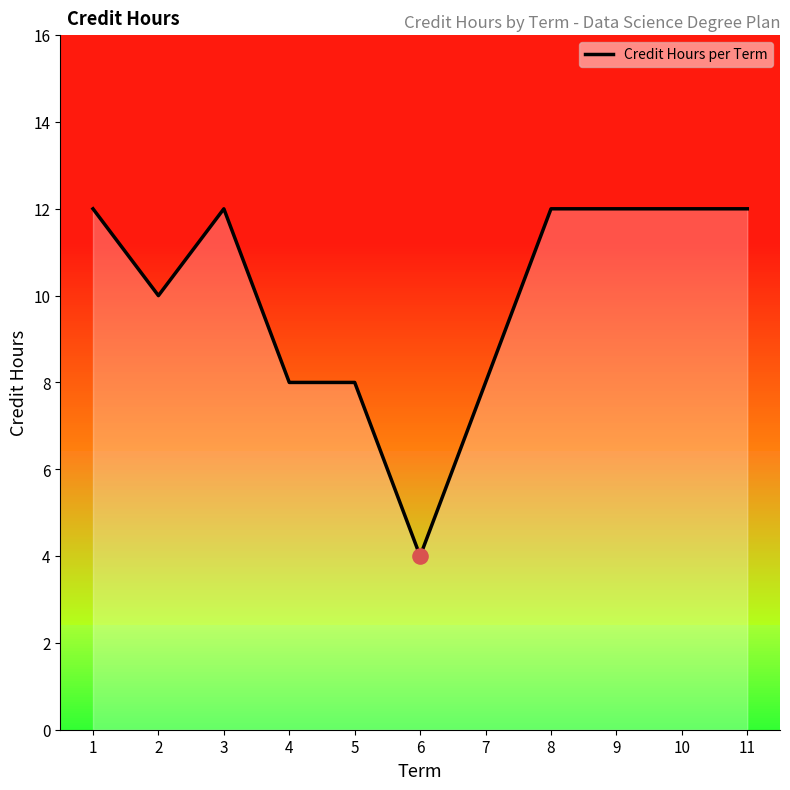

Which has a higher value, 4 or 5?

4